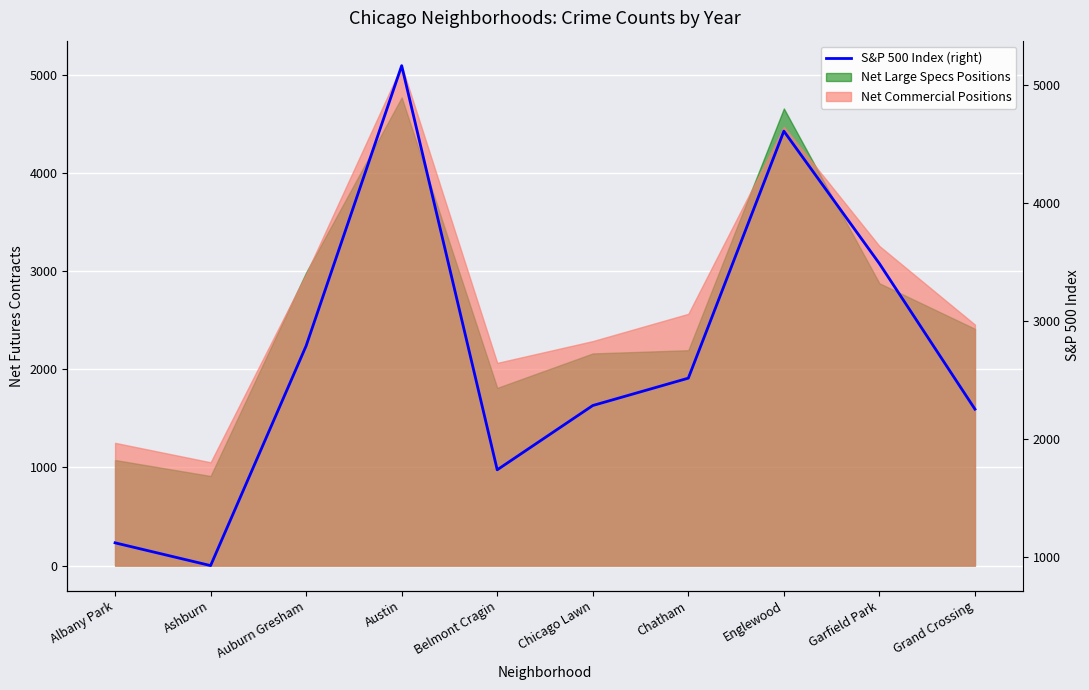

At which category does the data reach its first local valley?

Ashburn